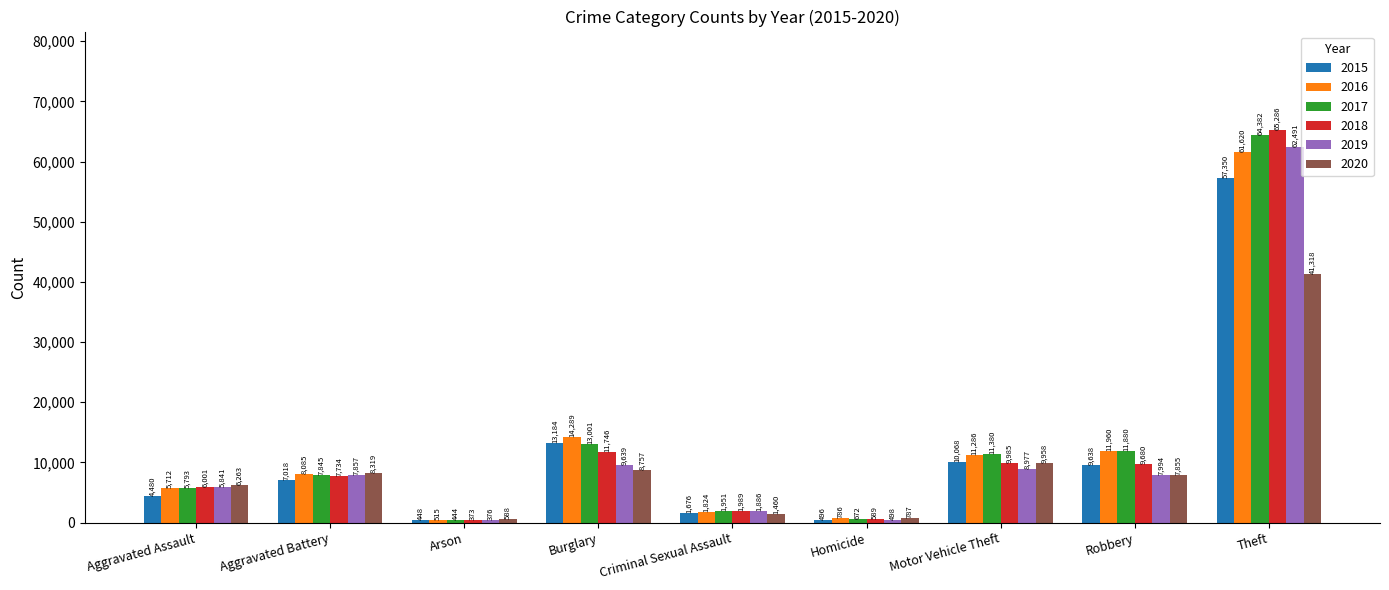

How many bars are there in total?

54